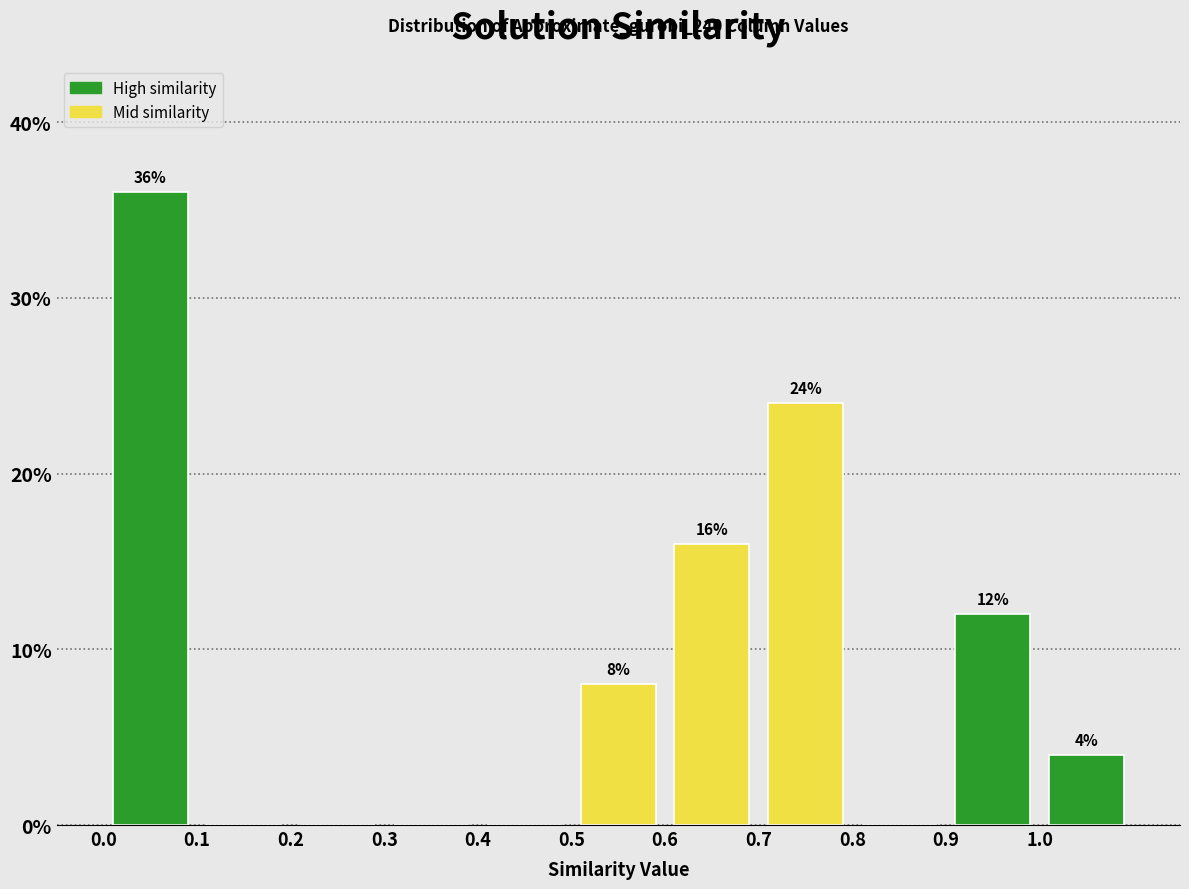

Which range on the x-axis has the tallest bar?

0.0 to 0.1